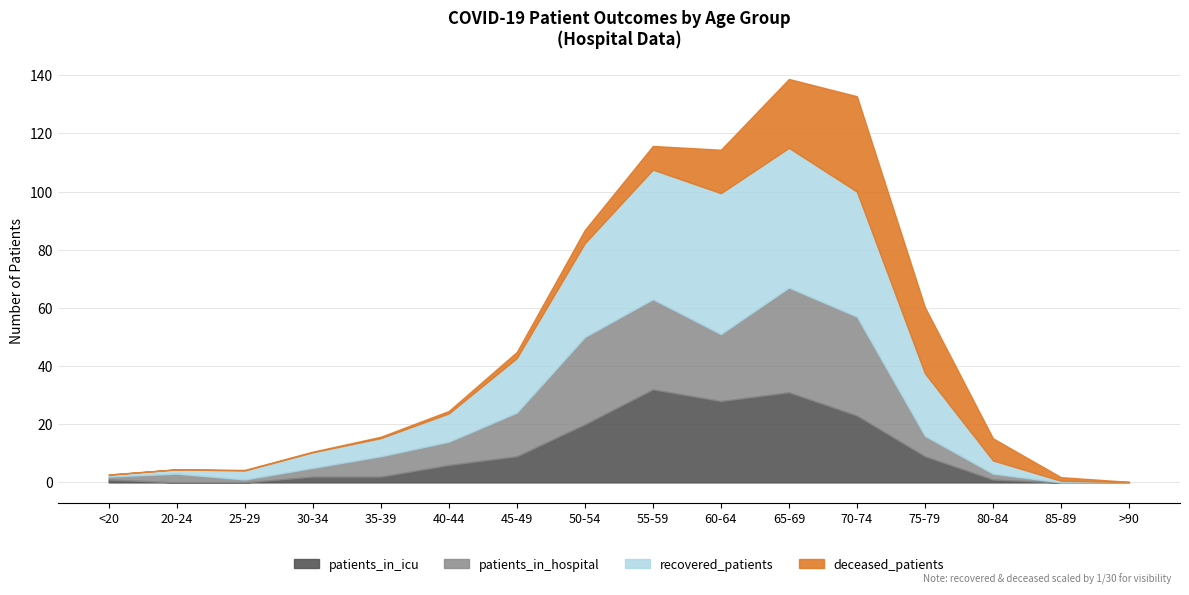

What is the difference between the highest and lowest values at 40-44?

286